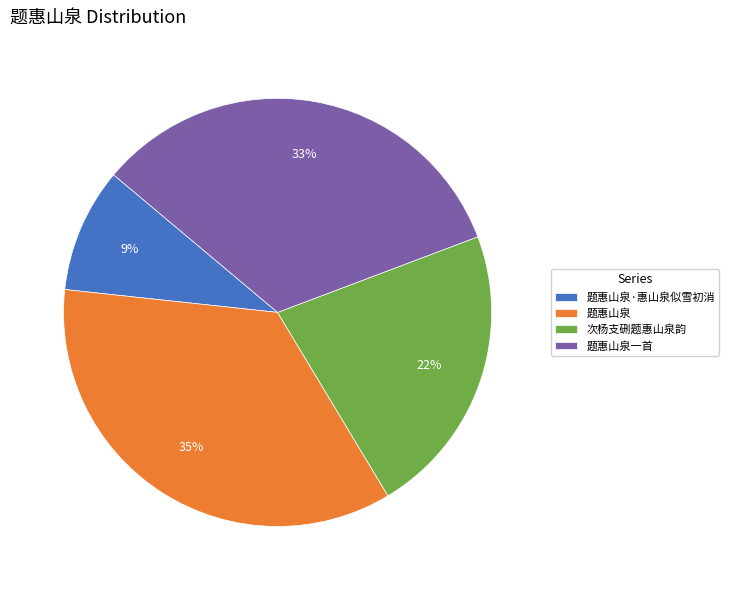

What is the smallest slice in the pie chart?

题惠山泉·惠山泉似雪初消